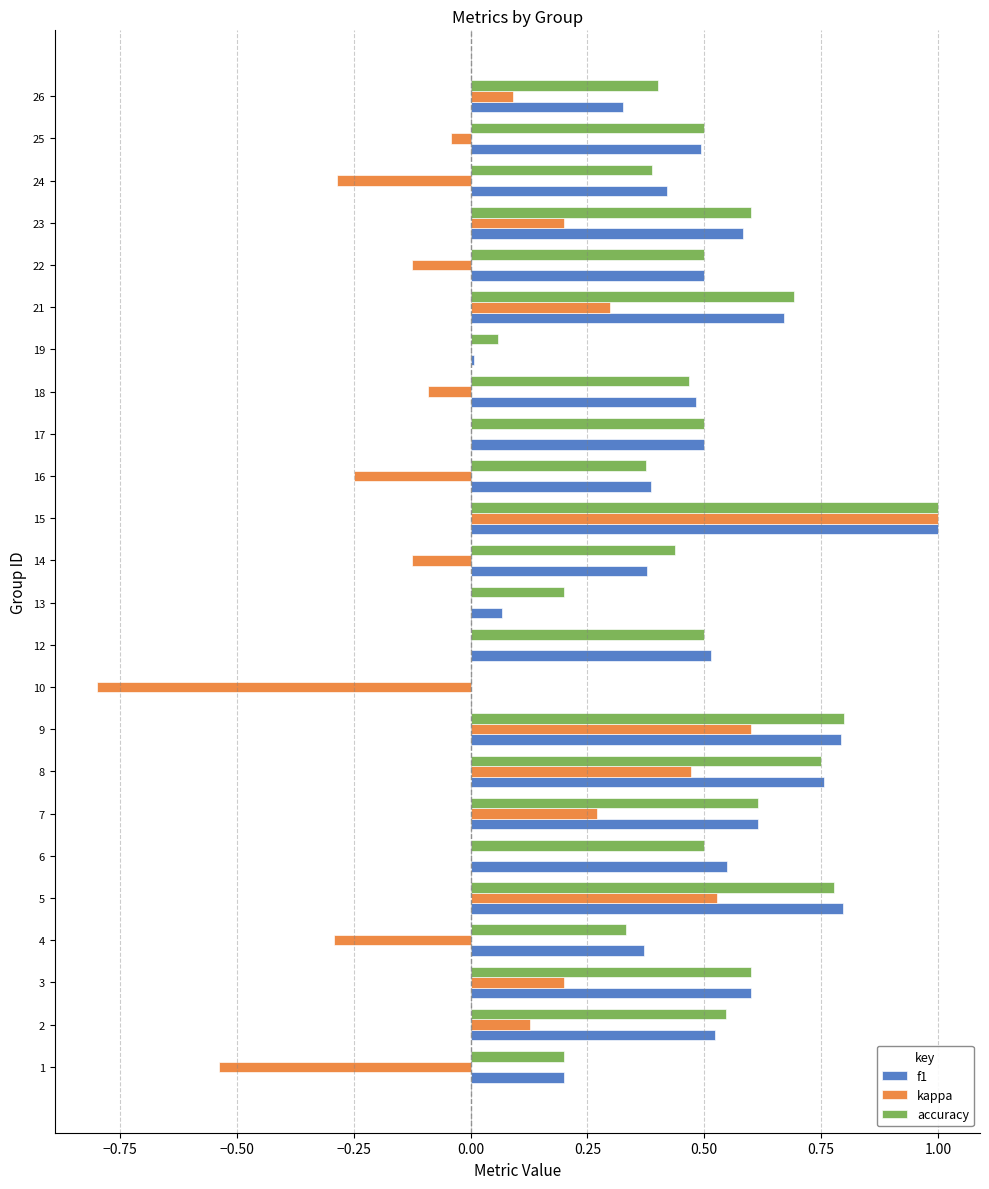

What is the sum of all kappa values?

1.2